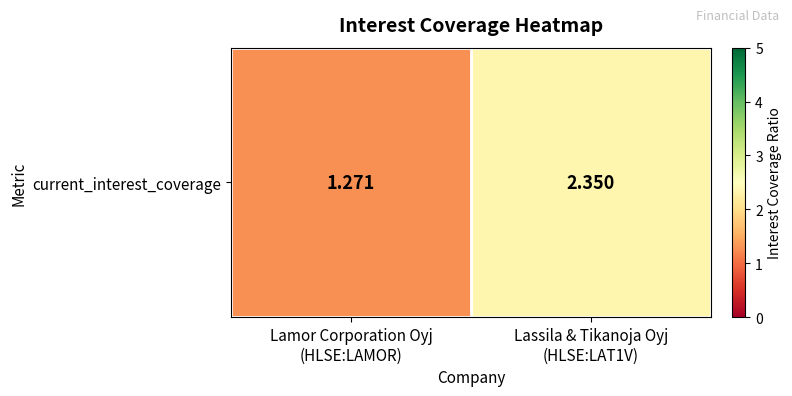

At which label is the value closest to 1?

Lamor Corporation Oyj
(HLSE:LAMOR)